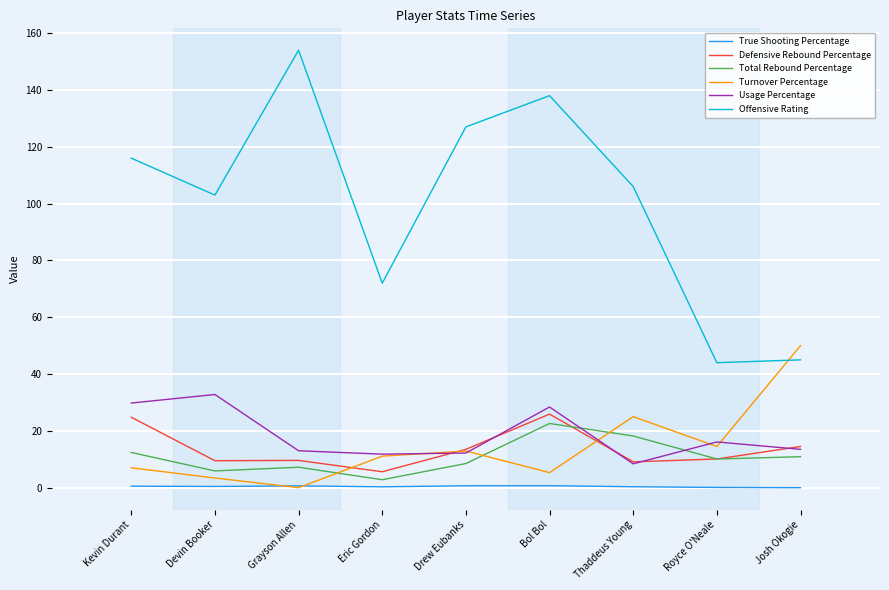

What are all the series names shown in the legend?

True Shooting Percentage, Defensive Rebound Percentage, Total Rebound Percentage, Turnover Percentage, Usage Percentage, Offensive Rating